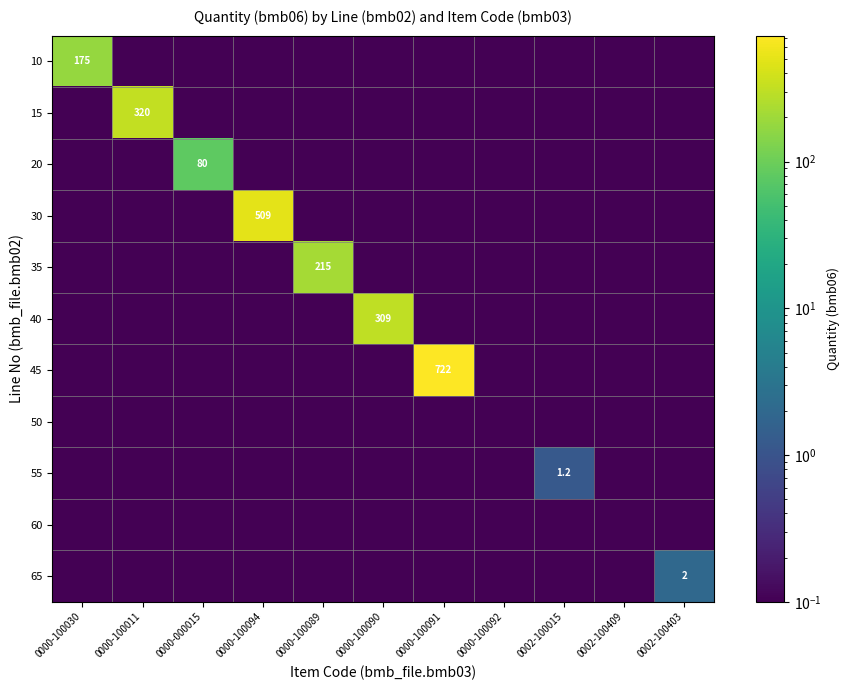

What is the lowest value of the 15 series?

0.1